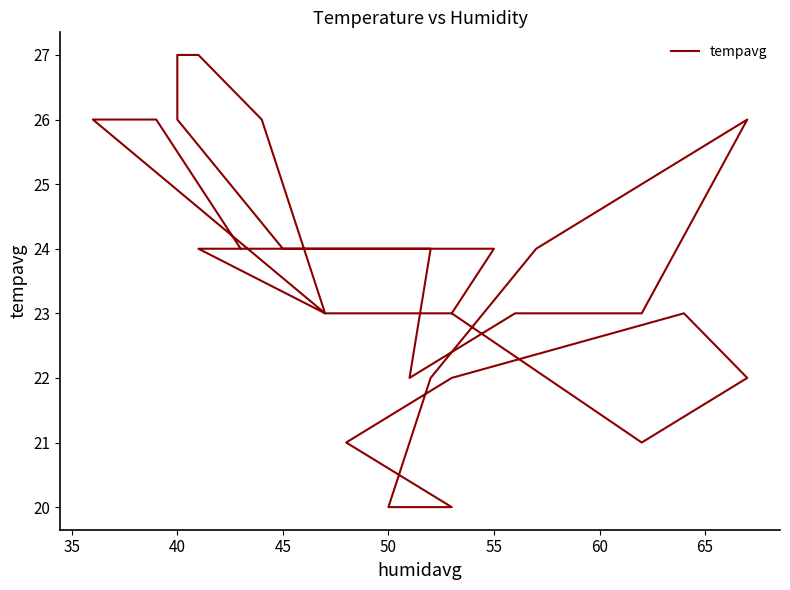

Reading left to right, list all the values displayed in this chart.

23	24	24	23	23	21	22	23	22	21	20	20	22	24	26	23	23	22	24	24	24	26	27	27	27	26	23	26	26	26	24